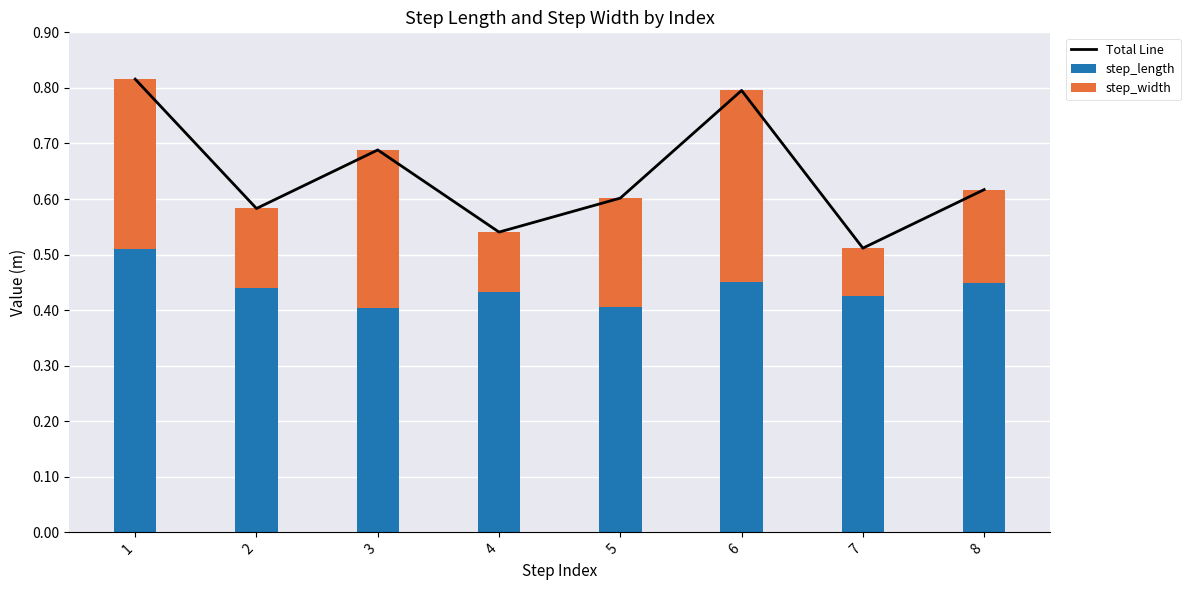

Which series has the largest total across all categories?

Total Line